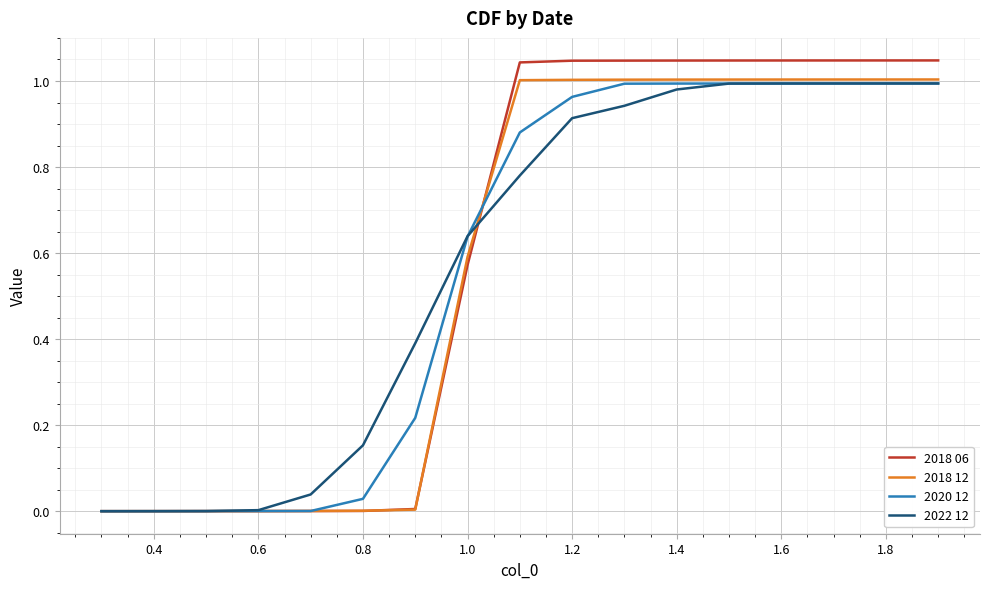

Which series has the largest range (max minus min)?

2018 06